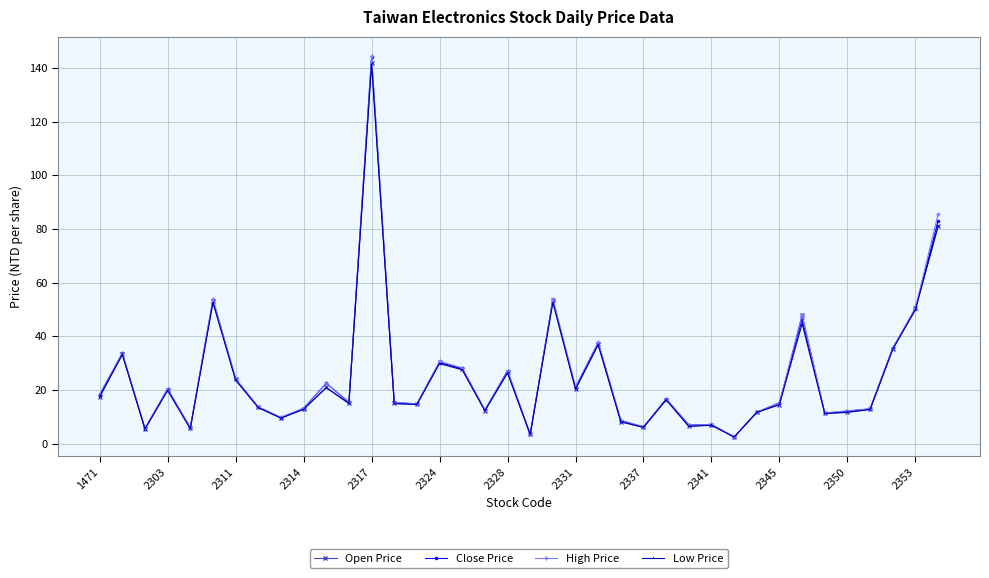

What is the value of the Close Price point at the 2nd from the left?

33.6